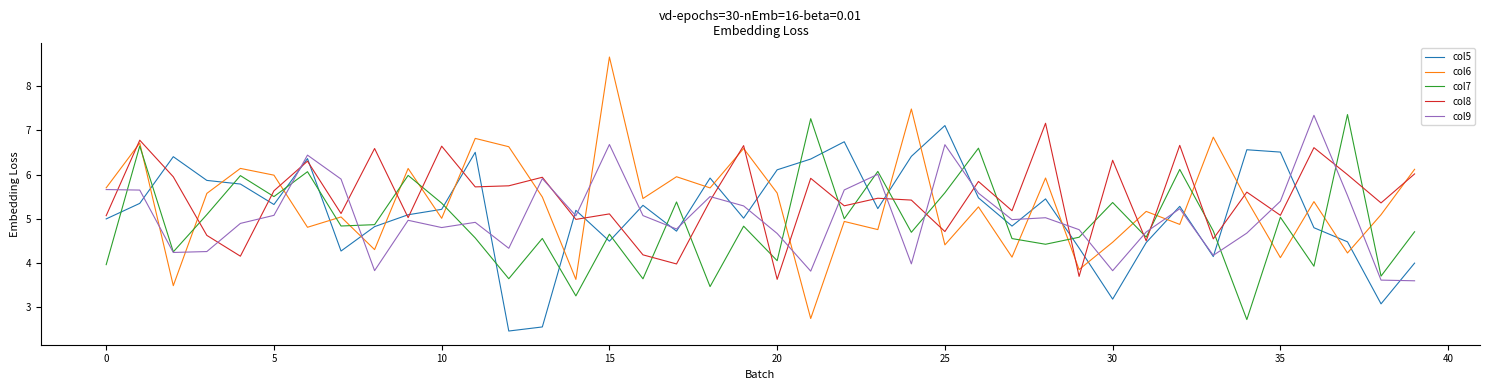

List the series in order of their overall mean, highest first.

col8, col6, col5, col9, col7